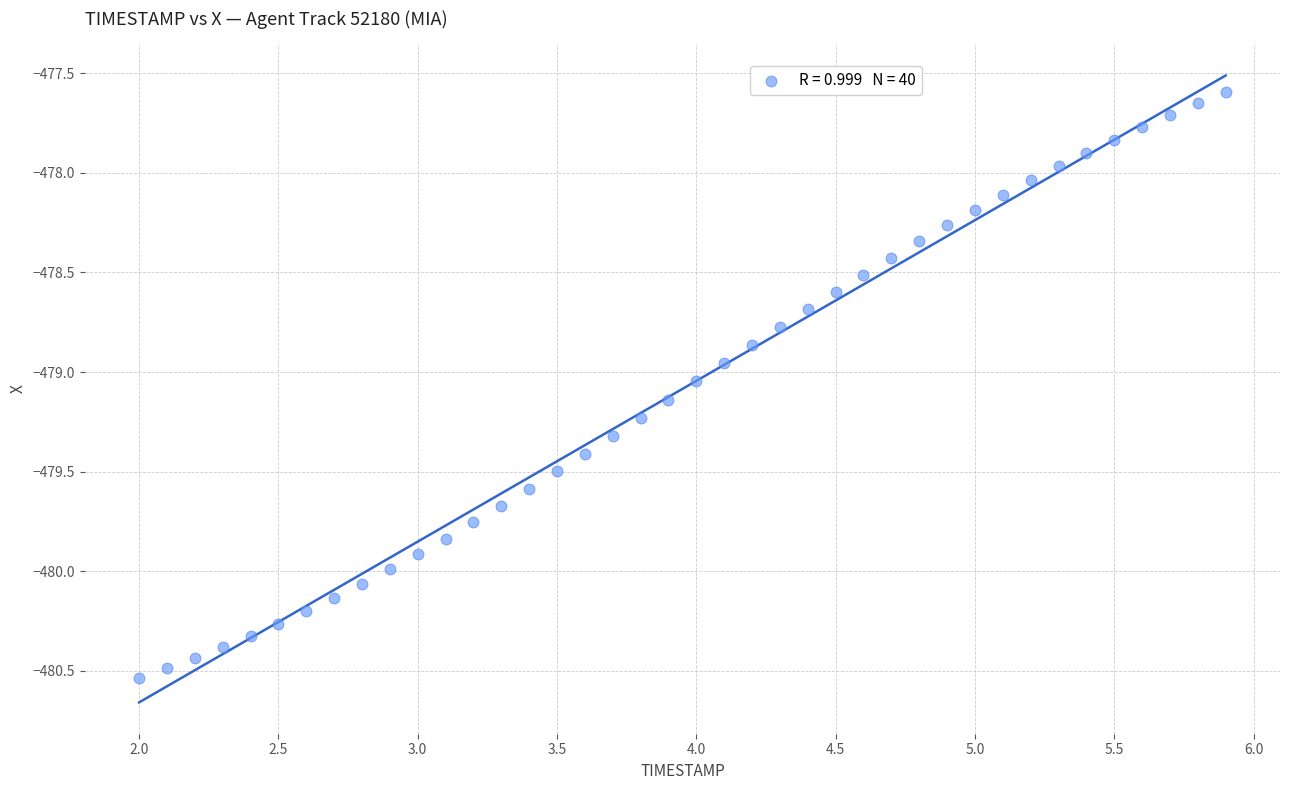

What is the range of X values (max minus min)?

3.9